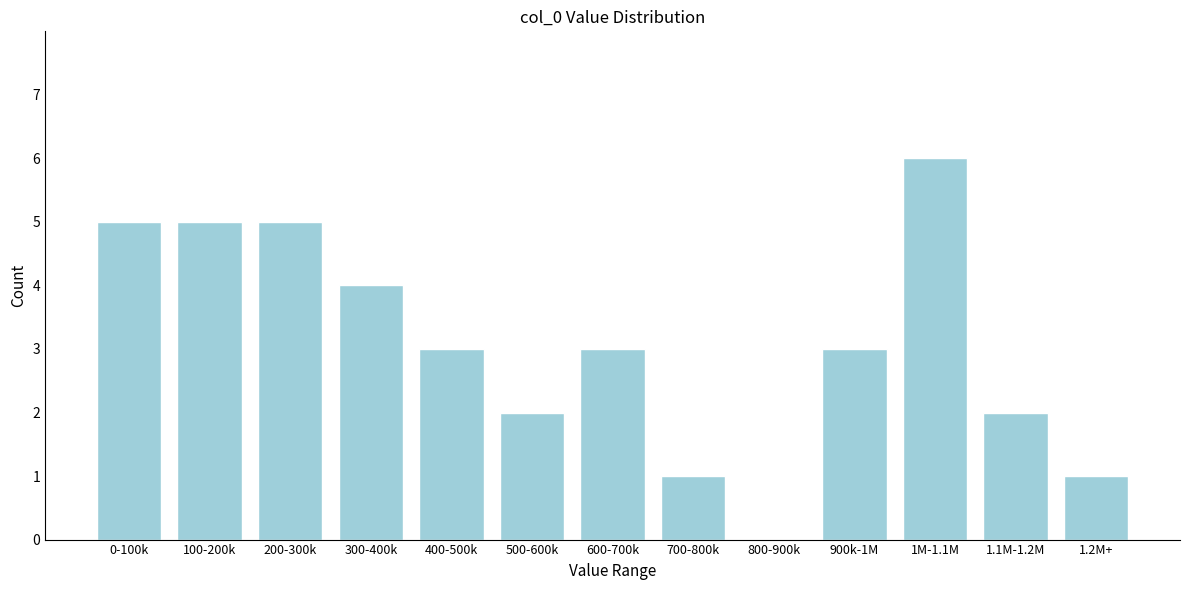

Reading left to right, extract all data points from this chart.

0-100k=5	100-200k=5	200-300k=5	300-400k=4	400-500k=3	500-600k=2	600-700k=3	700-800k=1	800-900k=0	900k-1M=3	1M-1.1M=6	1.1M-1.2M=2	1.2M+=1